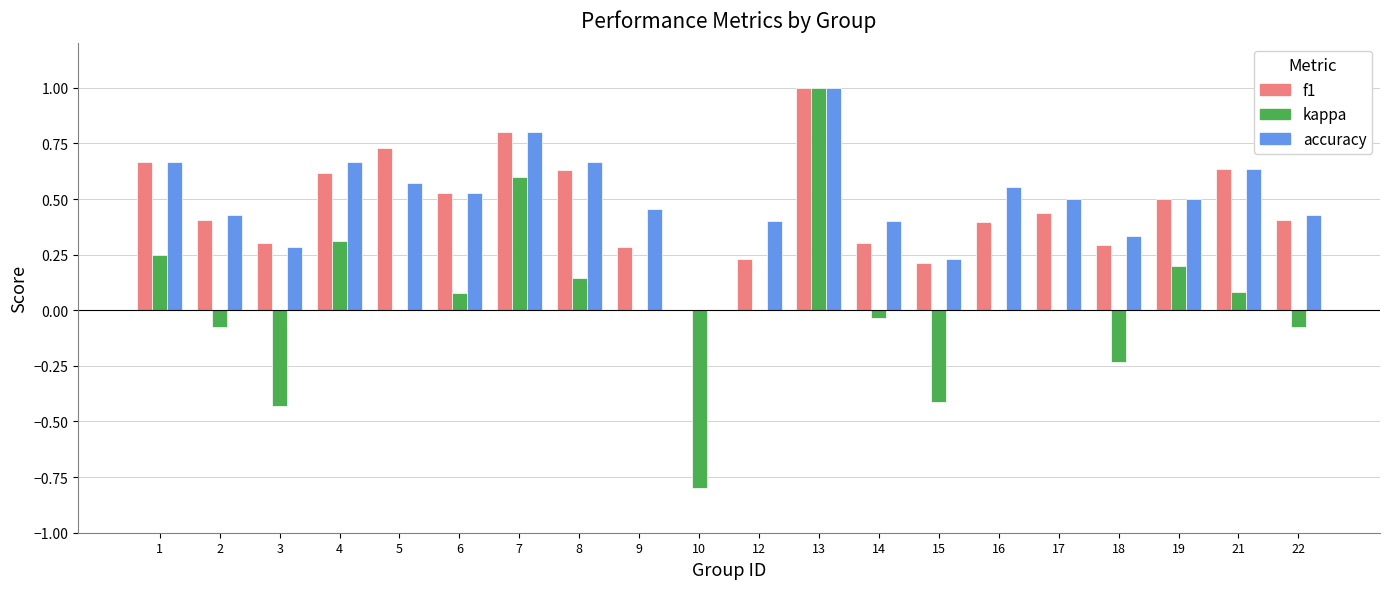

What are all the series names shown in the legend?

f1, kappa, accuracy